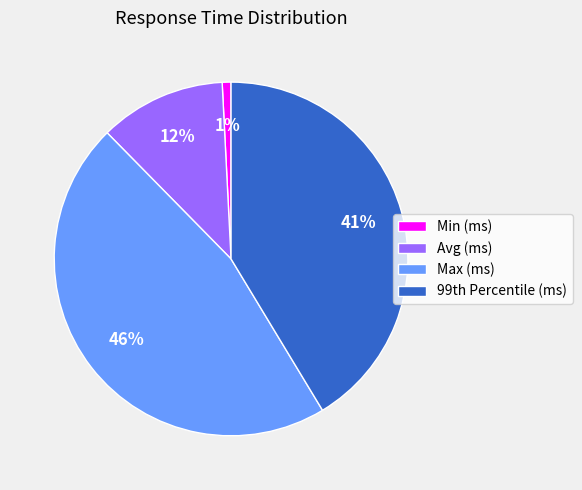

Which slice is the smallest?

Min (ms)